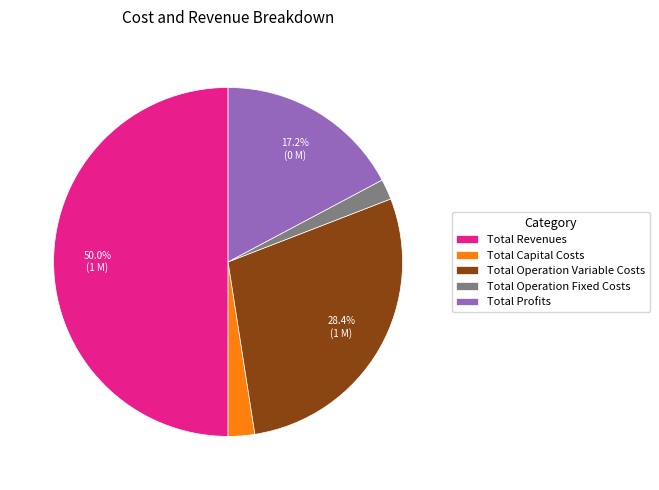

The Total Profits slice represents 26% of the pie. True or false?

False